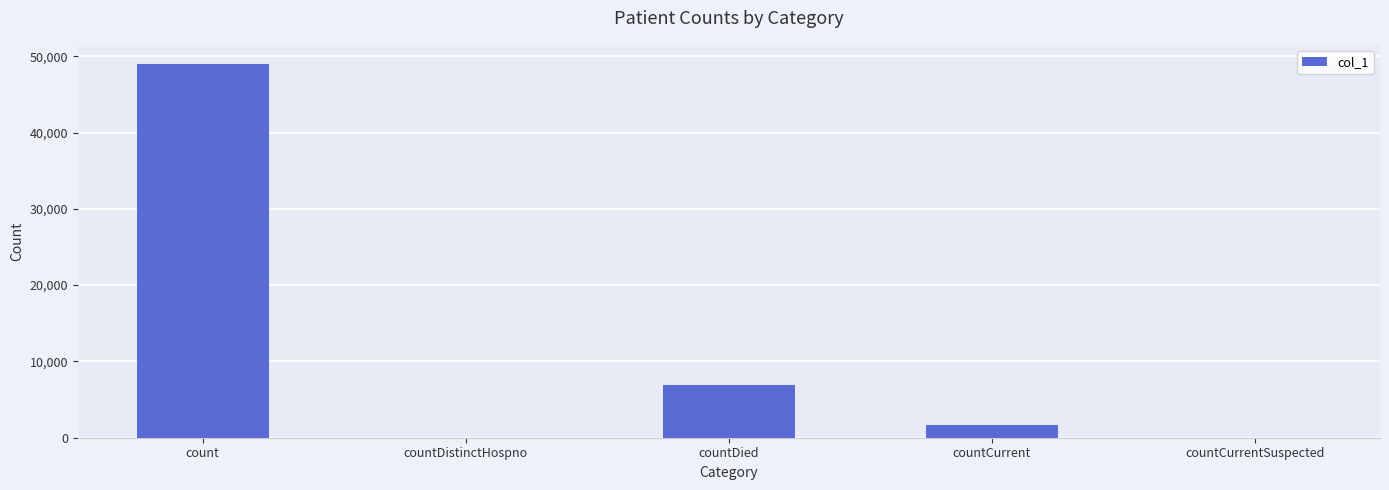

At which label is the value closest to 24522?

countDied